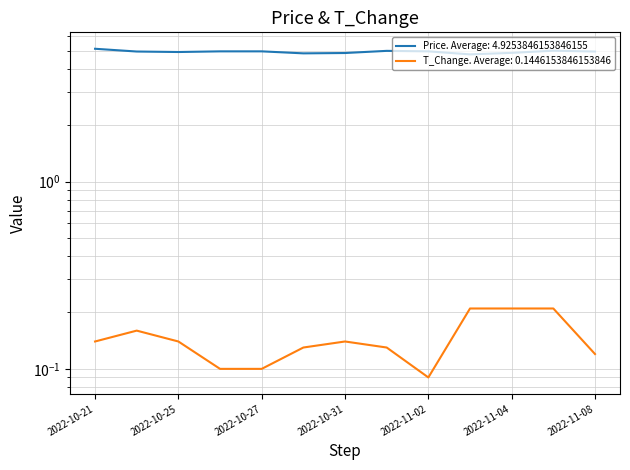

At which category does t_change reach its first local peak?

2022-10-24